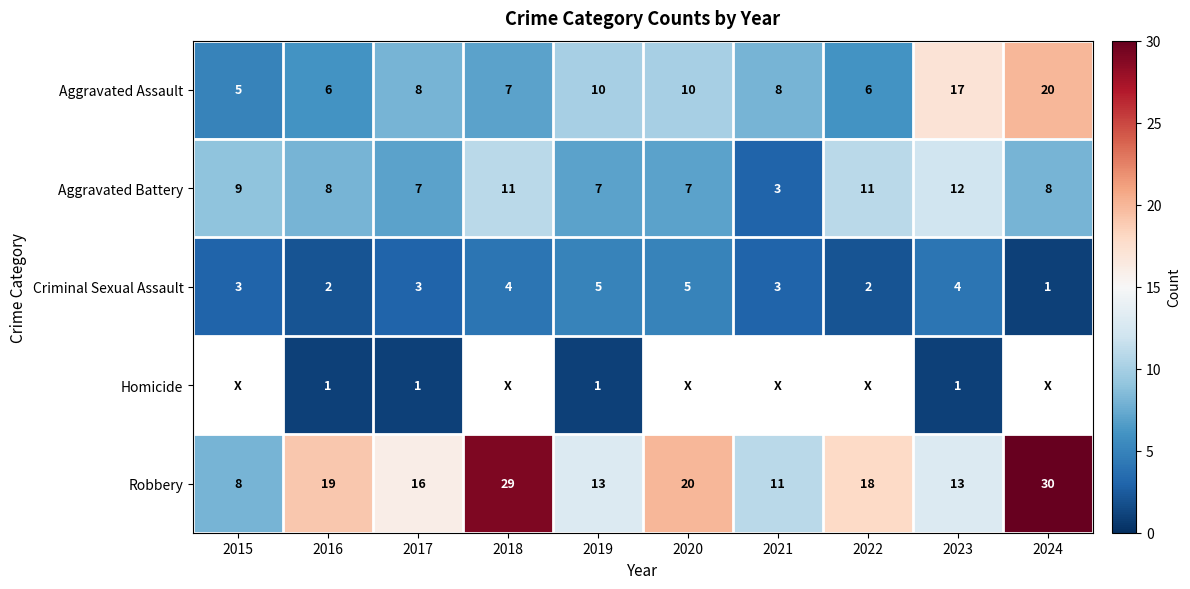

What is the spread (max minus min) of values at 2015?

6.0